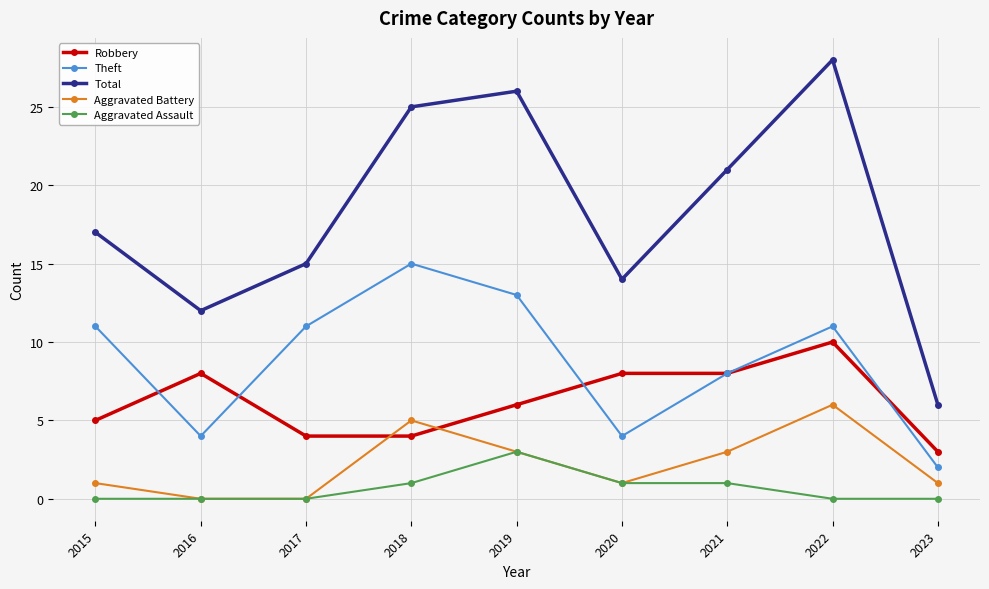

How many categories are shown in the chart?

9